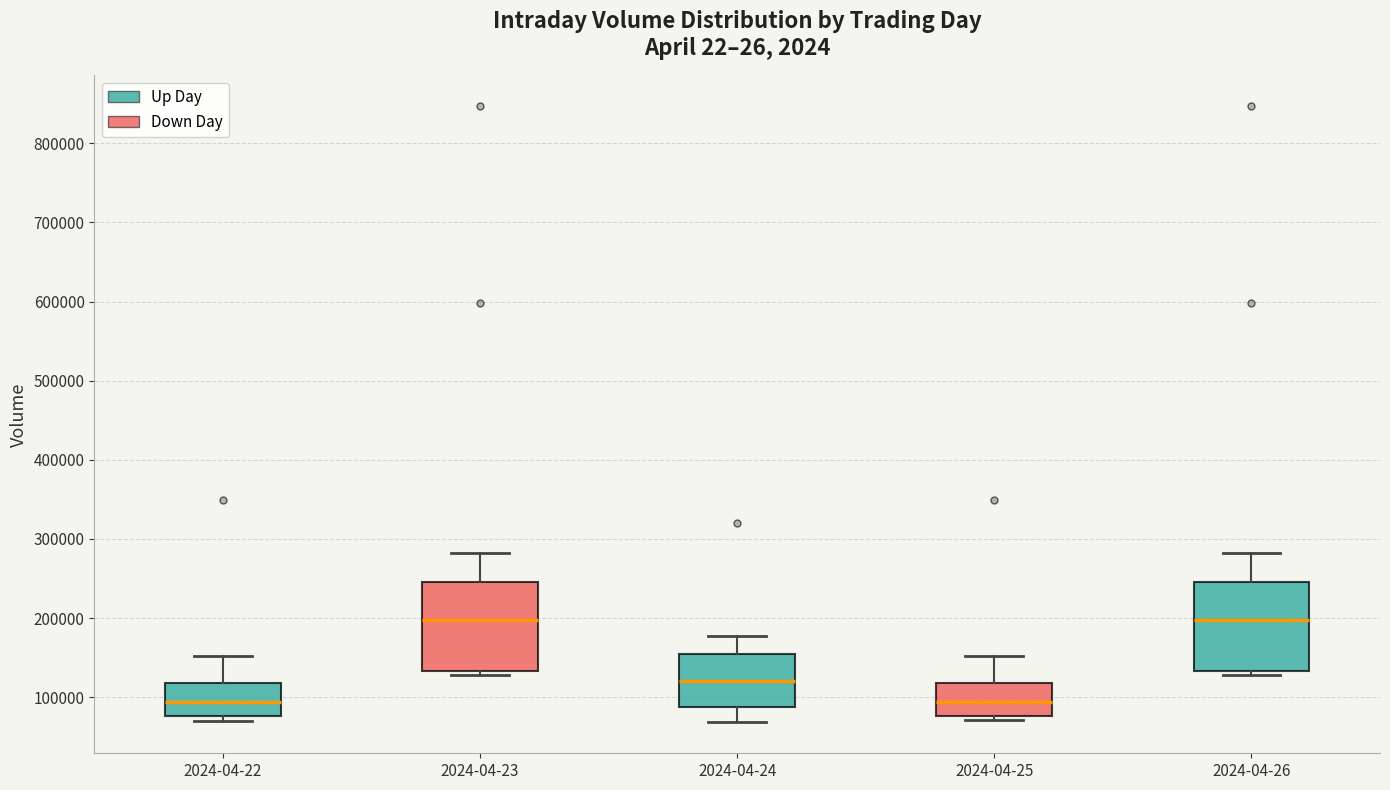

Where does the median line of the box for 2024-04-22 sit on the y-axis? The values are not printed on the chart, so give them approximately, as read against the axis.

90000